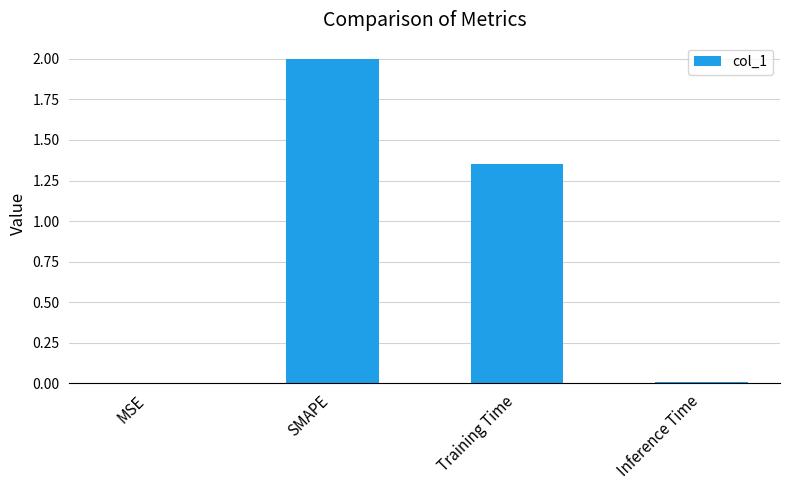

Between Training Time and SMAPE, which is larger?

SMAPE